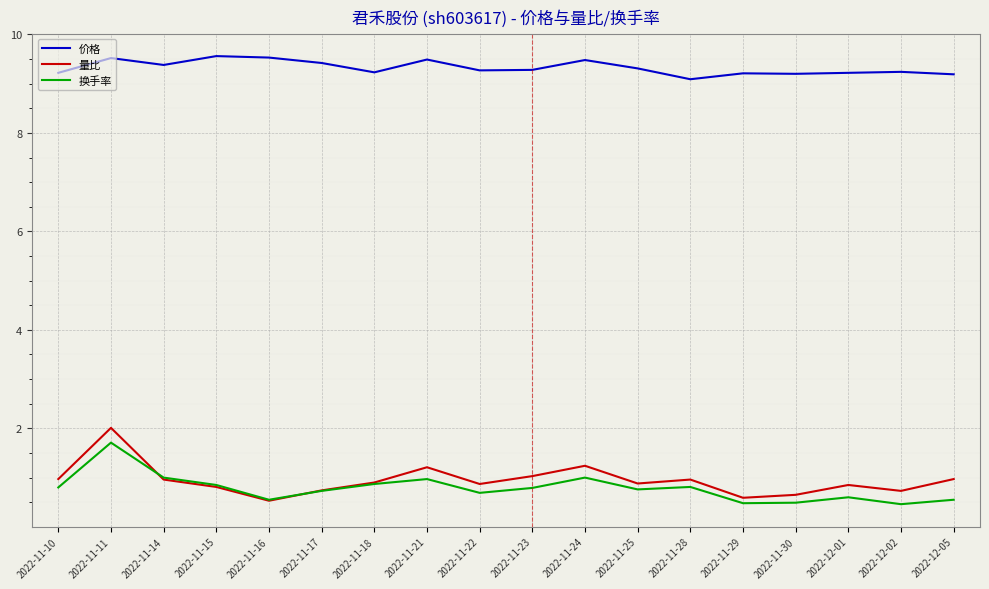

Which series has the largest total across all categories?

价格